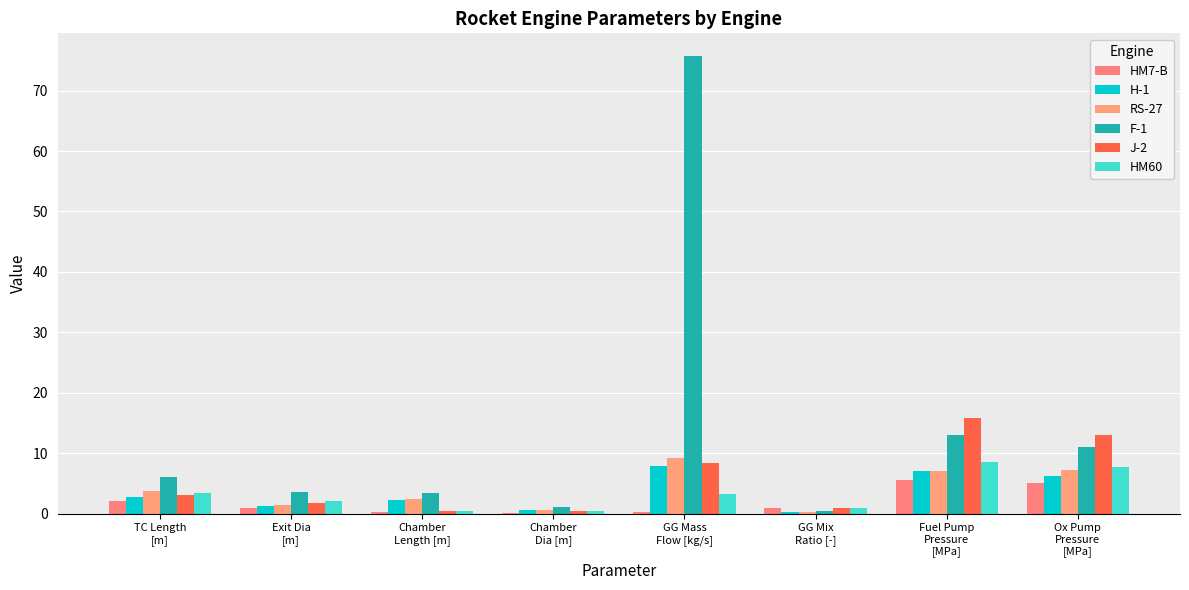

What is the sum of the RS-27 values at Fuel Pump
Pressure
[MPa] and Exit Dia
[m]?

8.5